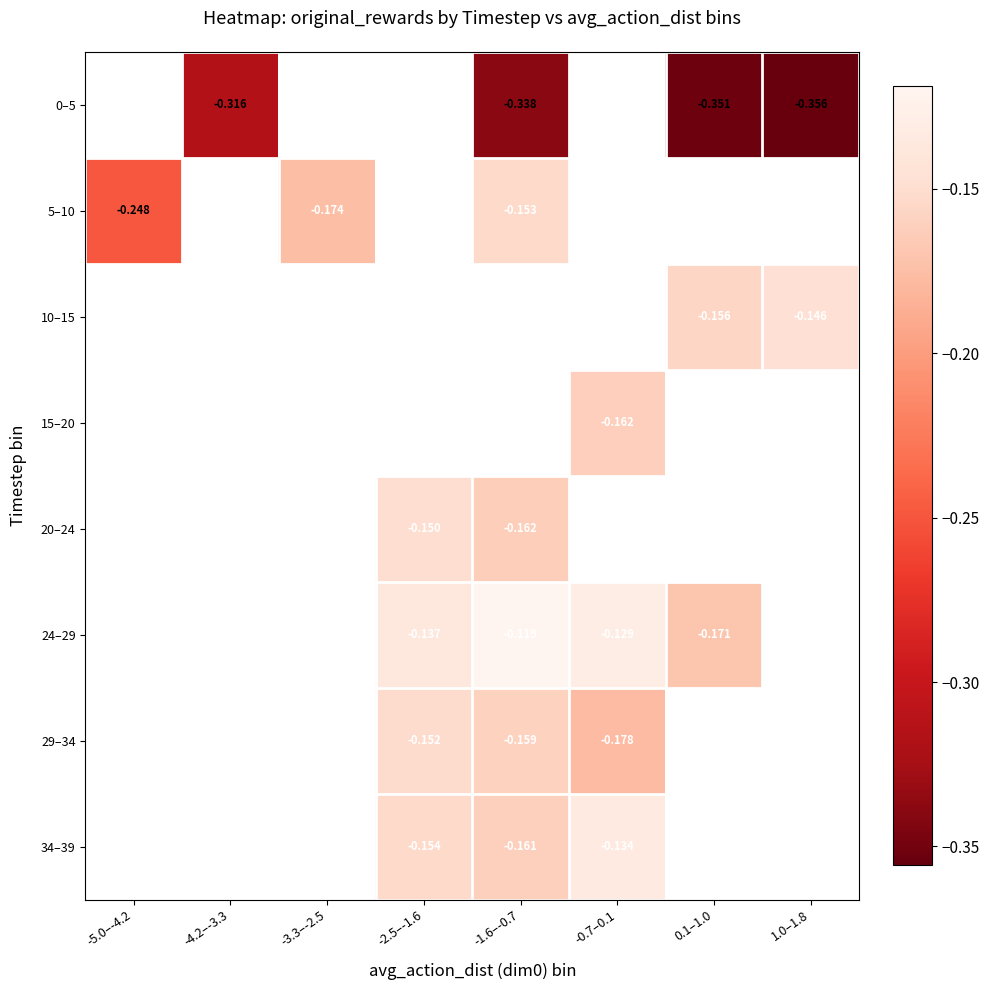

Read the 0–5 value at -1.6–-0.7.

-0.3